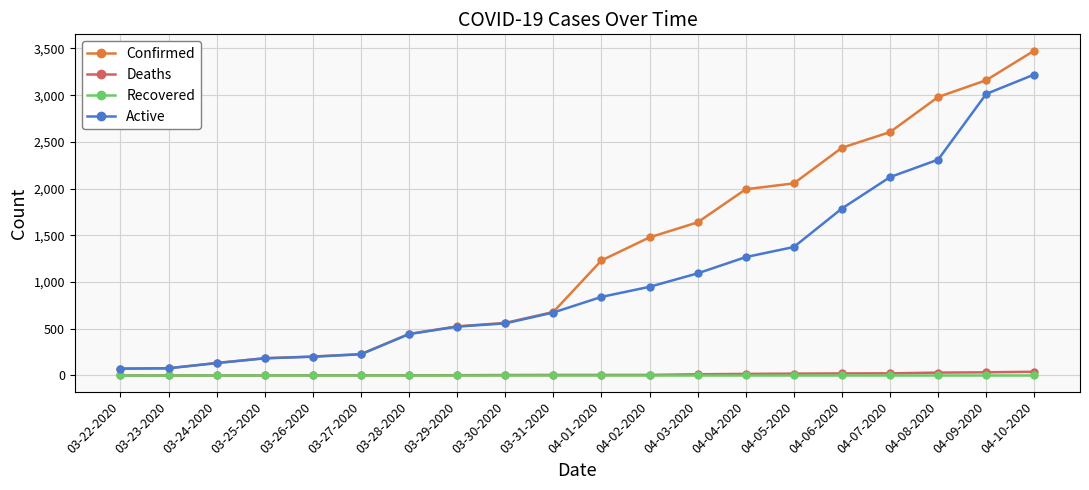

What value does the Active series have at 04-07-2020, to the nearest 10?

2120